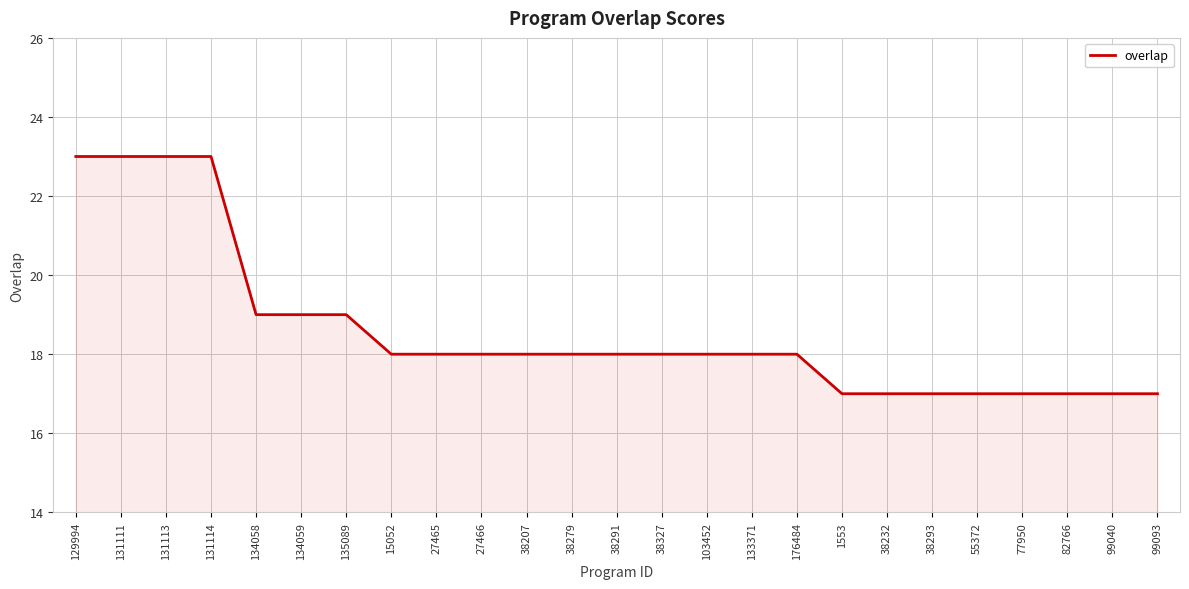

What is the ratio of the value at 38279 to the value at 15052?

1.0